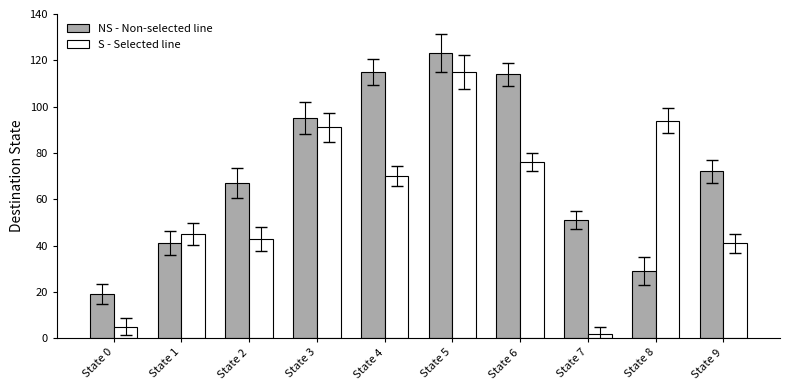

Is it true that S - Selected line equals 41 at State 9?

True